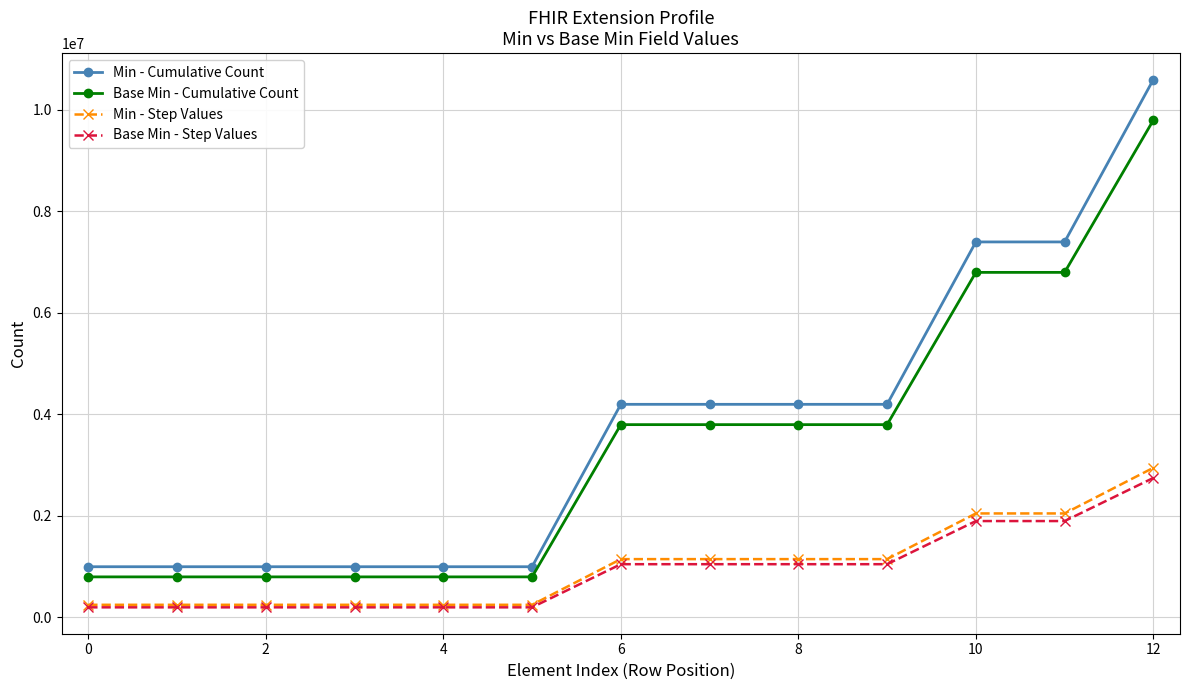

True or false: Base Min - Cumulative Count and Base Min - Step Values cross at least once.

False